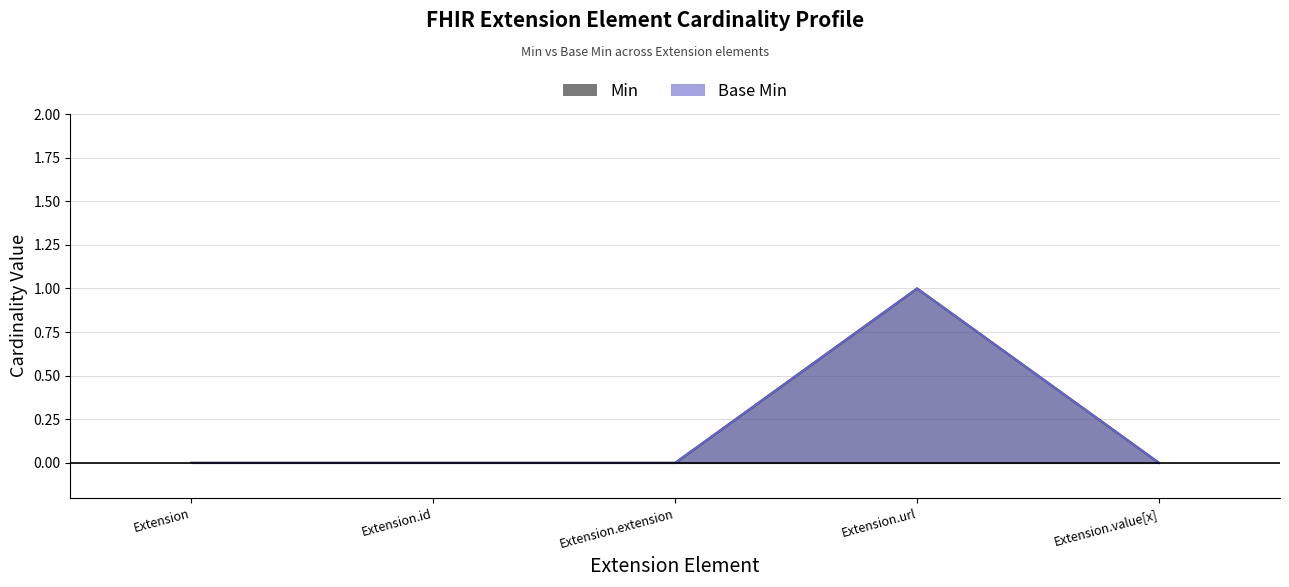

Which series has the largest total across all categories?

Min